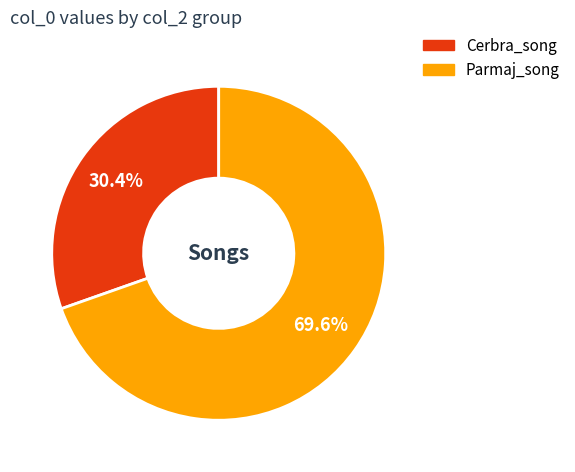

To the nearest percent, what is the difference between the largest and smallest slice percentages?

39%